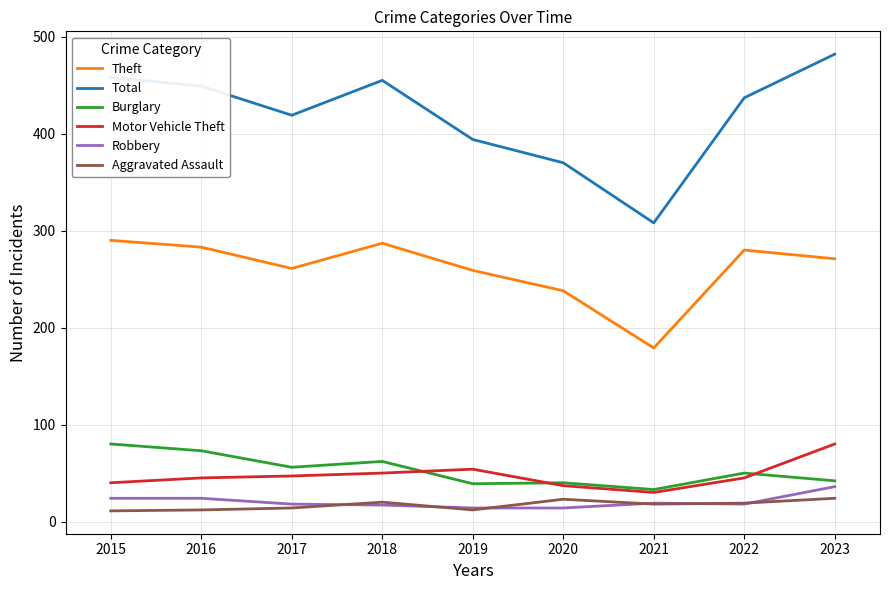

Which label corresponds to the largest value in the chart?

2023